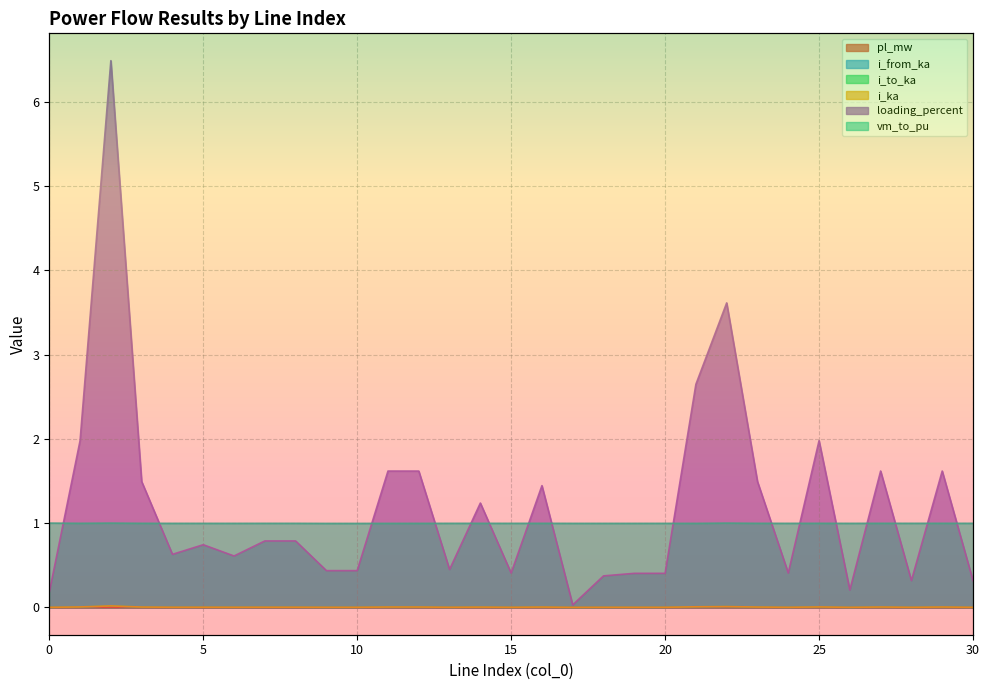

True or false: loading_percent has a value of 2.0 at 1.

True